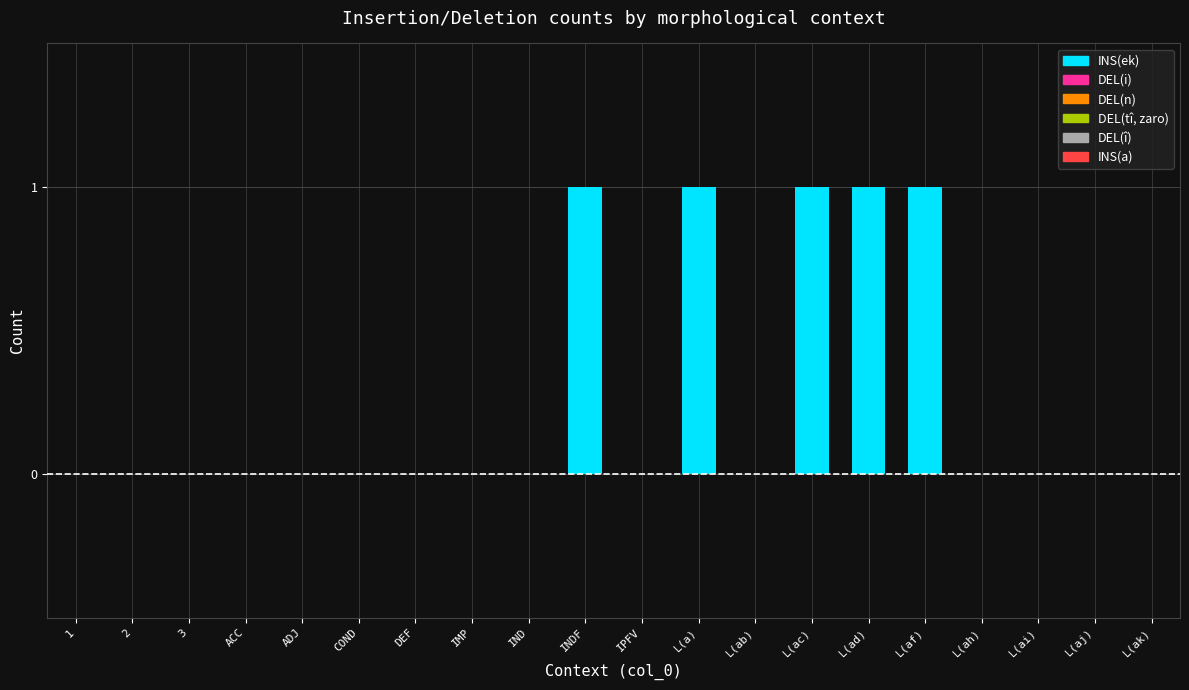

What is the sum of all values?

5